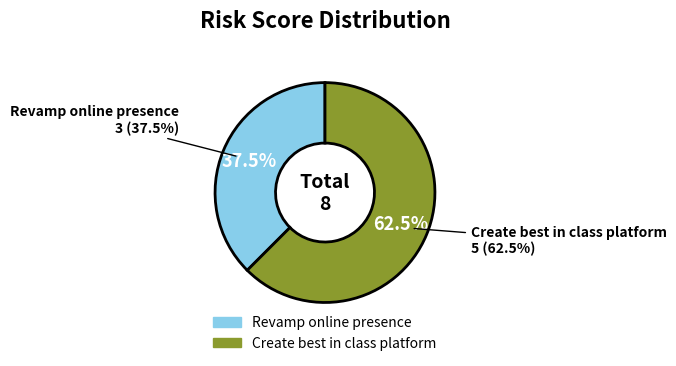

Combined, do Revamp online presence and Create best in class platform account for over 50%?

Yes